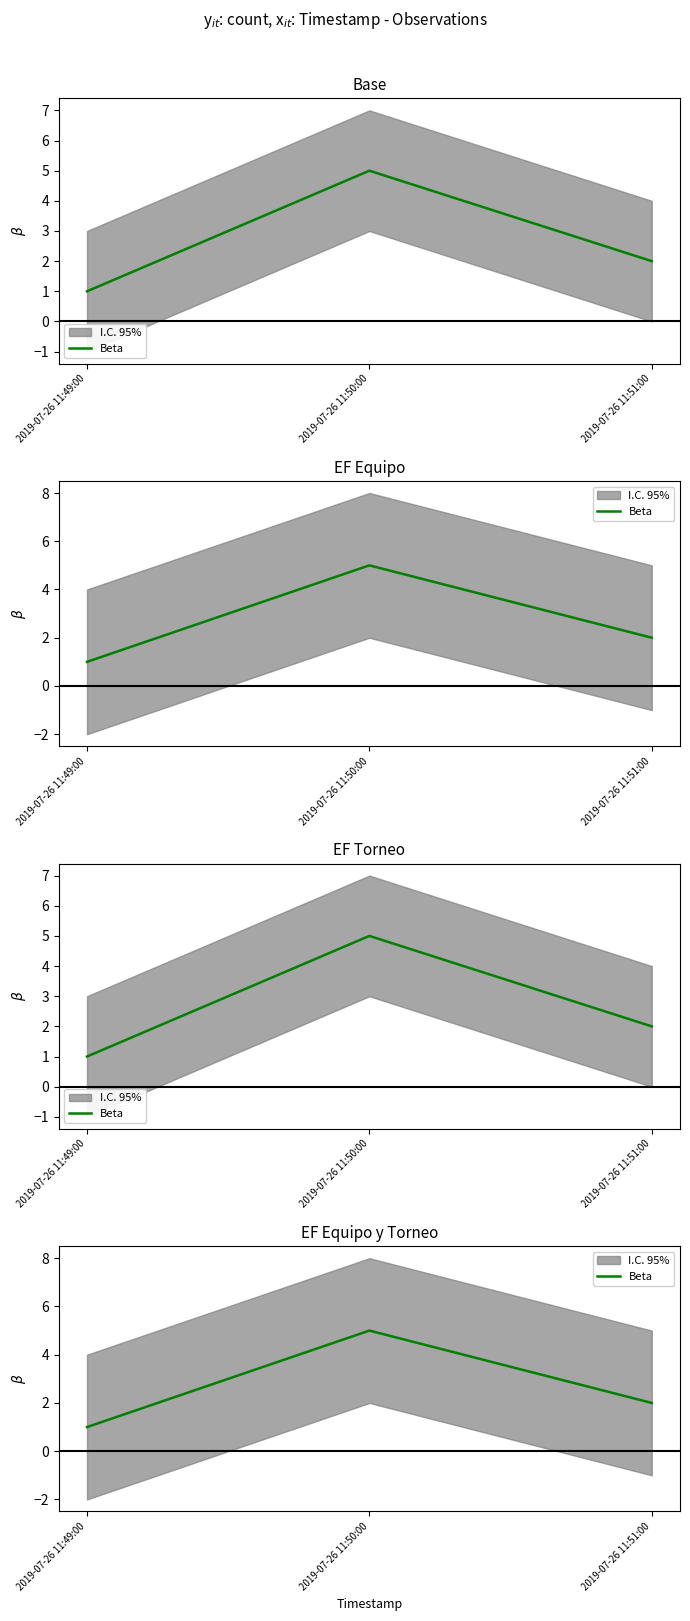

Is this an area chart (filled region under the line)?

No